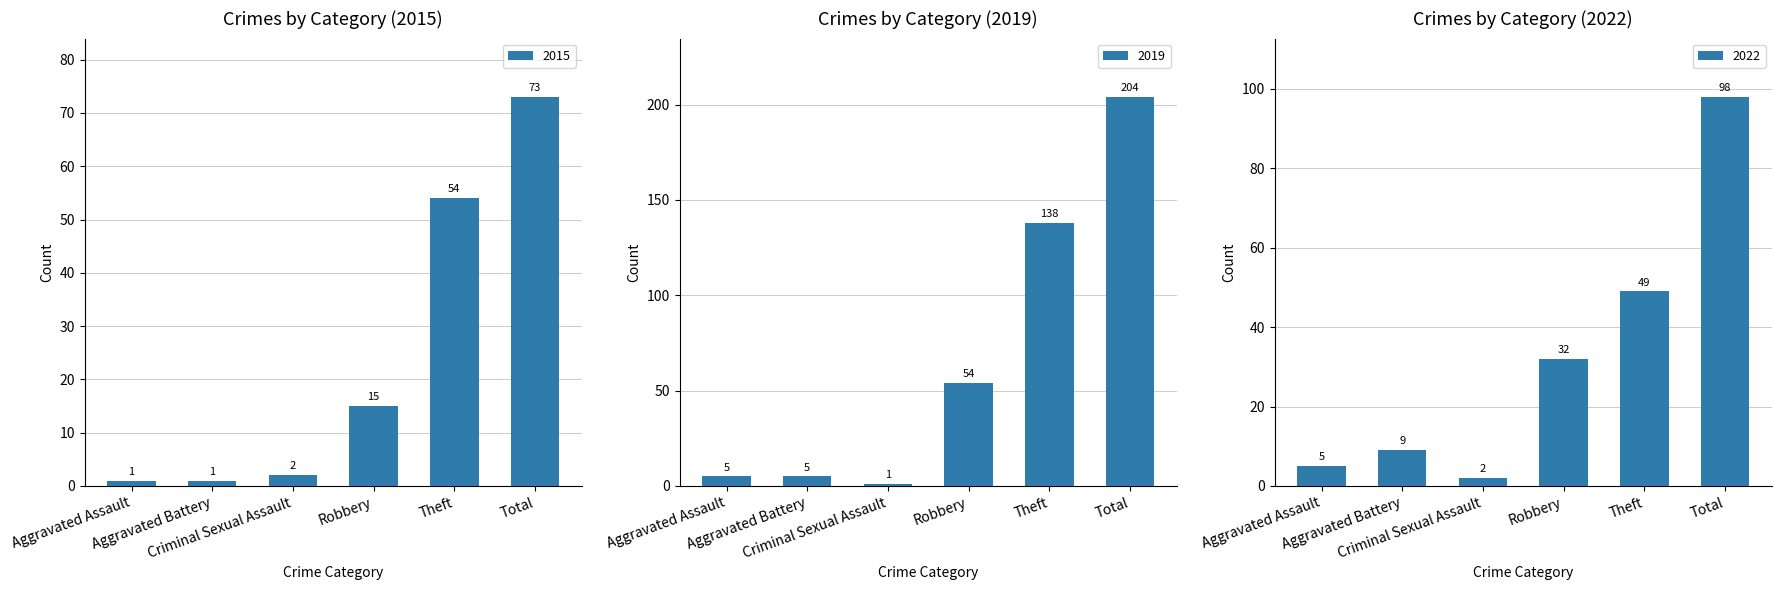

What is the spread (max minus min) of values at Aggravated Assault?

4